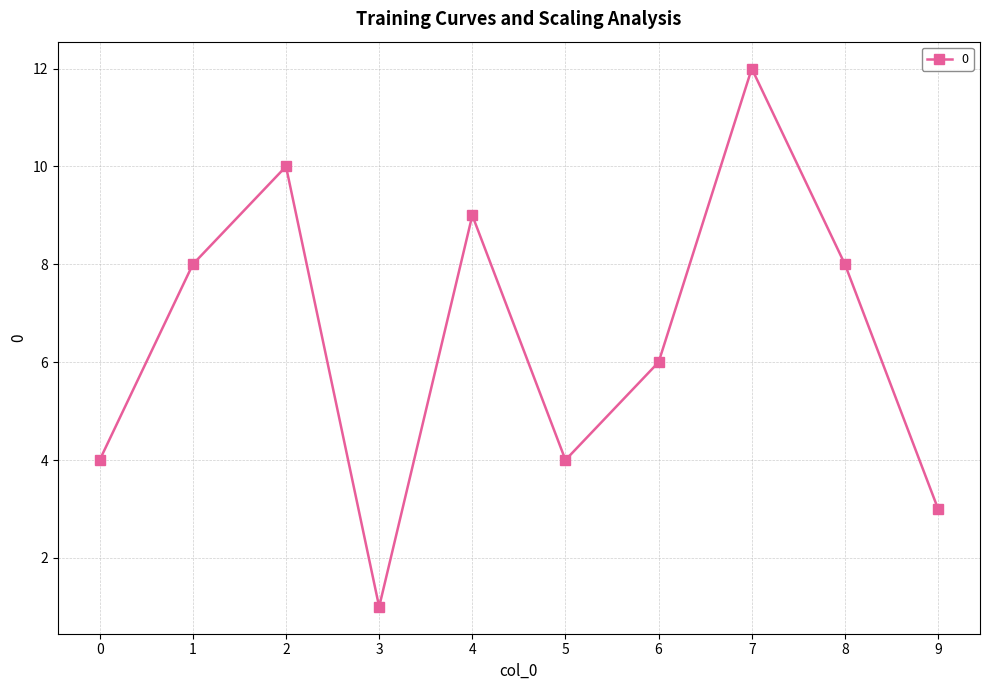

At which category does the chart reach its minimum across all series?

3